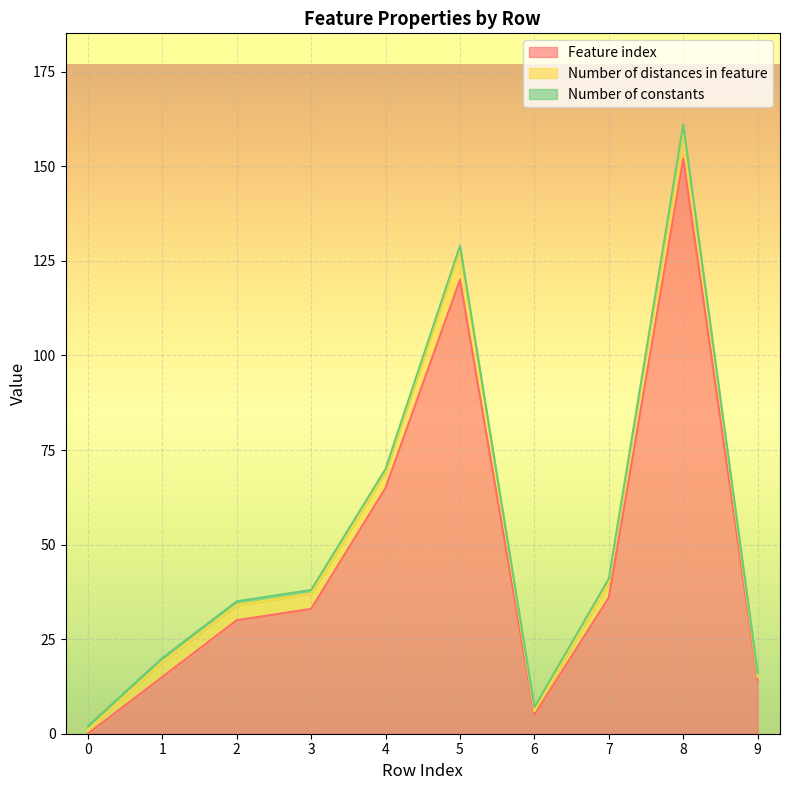

Reading left to right, extract all data points from this chart.

Feature index: 0=0	1=15	2=30	3=33	4=65	5=120	6=5	7=36	8=152	9=14
Number of distances in feature: 0=1	1=4	2=4	3=4	4=4	5=8	6=1	7=4	8=8	9=1
Number of constants: 0=1	1=1	2=1	3=1	4=1	5=1	6=1	7=1	8=1	9=1